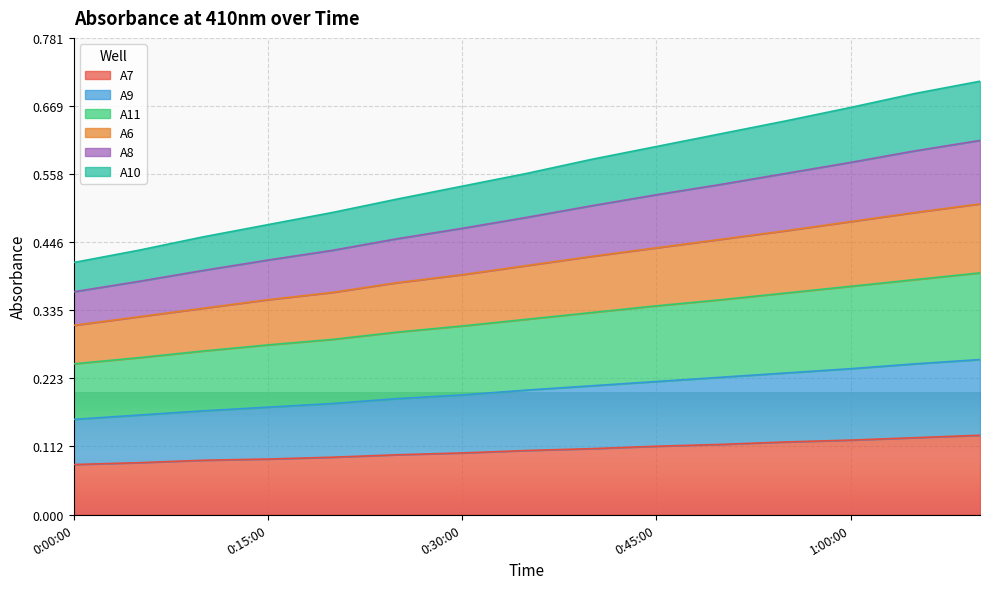

True or false: A8 and A7 cross at least once.

False